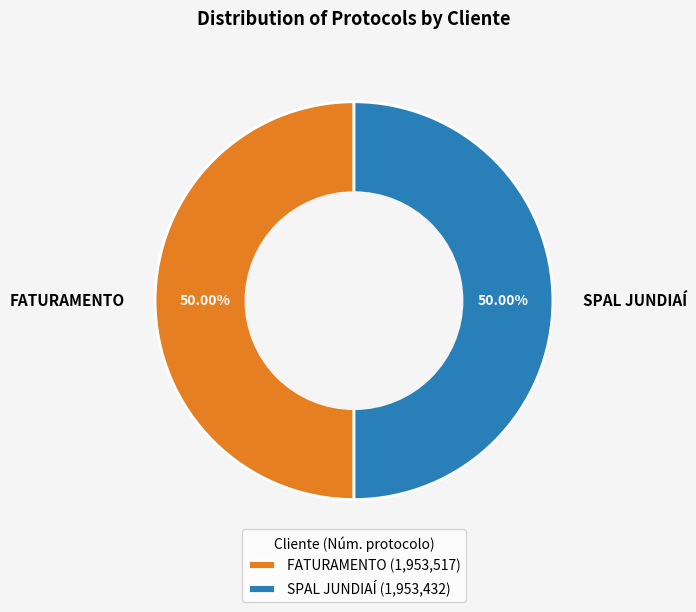

What is the ratio of the value at FATURAMENTO to the value at SPAL JUNDIAÍ?

1.0